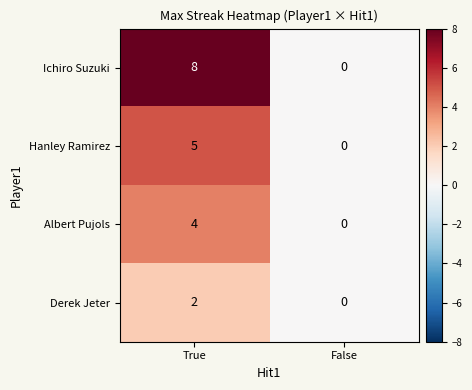

What is the average value of the Ichiro Suzuki series?

4